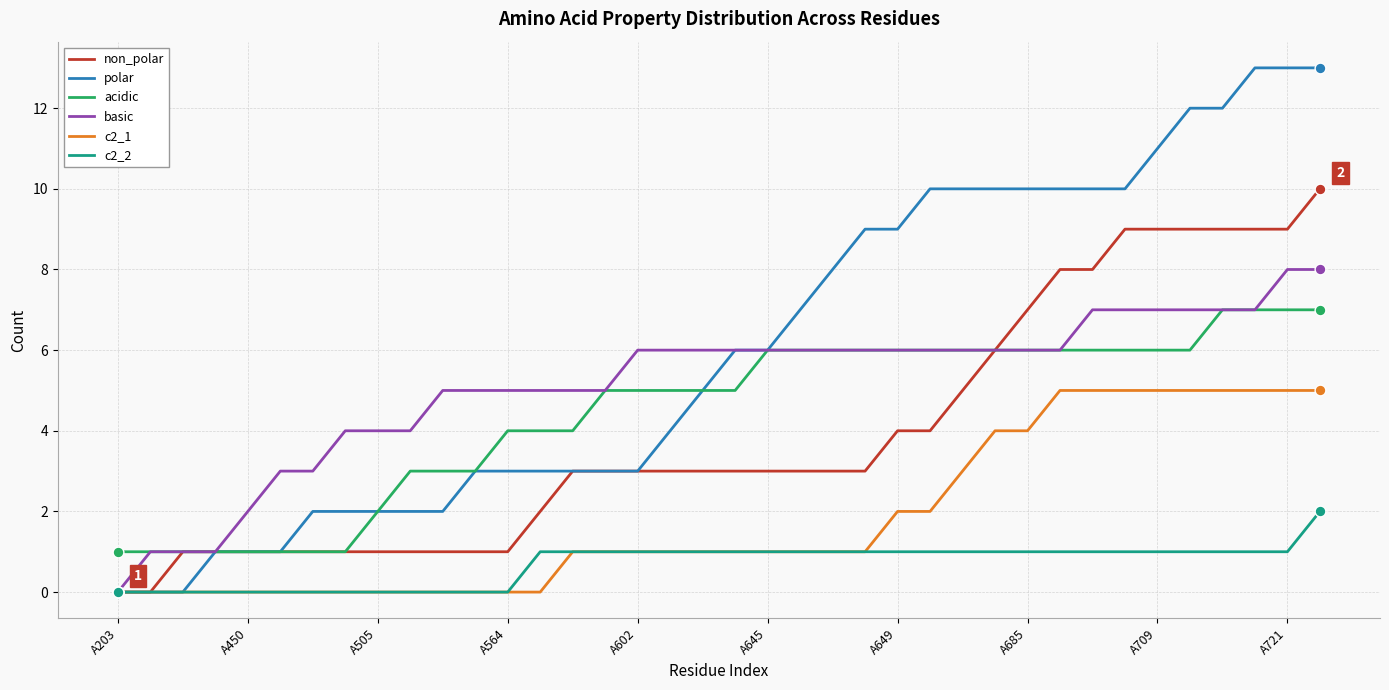

Which series has the largest range (max minus min)?

polar